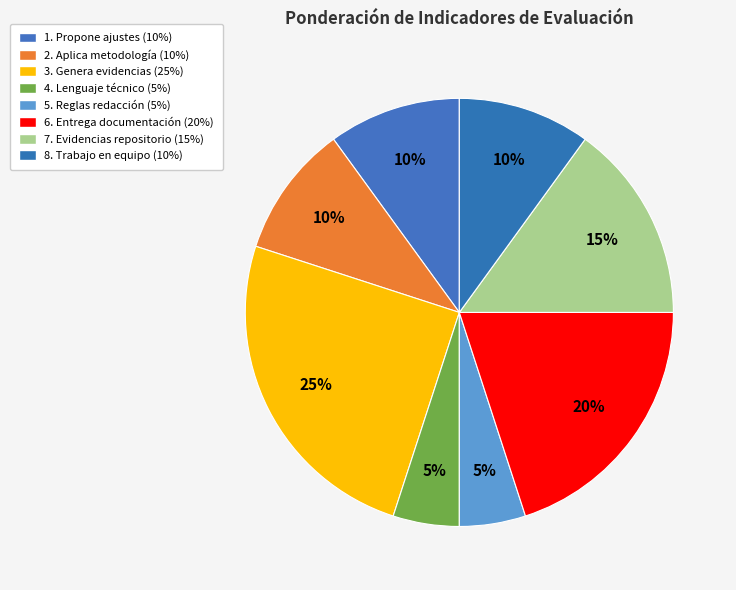

Count the number of slices in the pie.

8